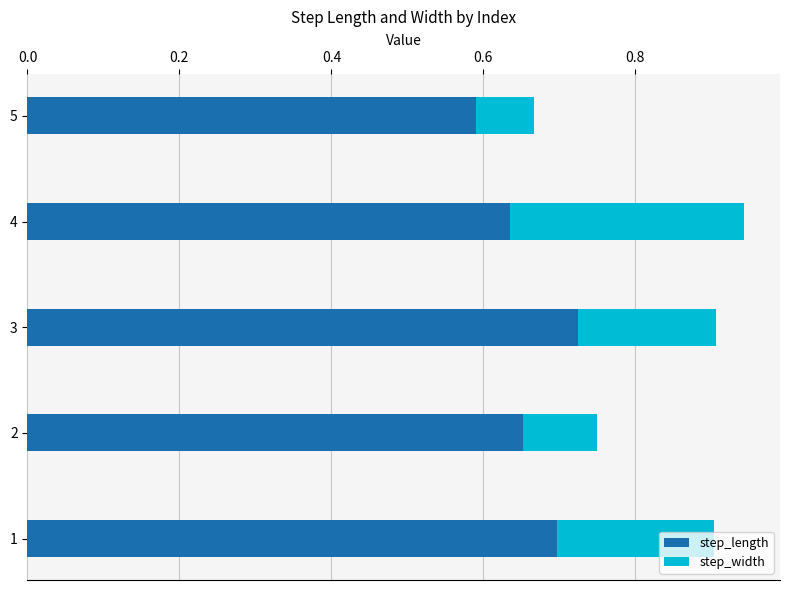

Rank the categories by step_length value from lowest to highest.

5, 4, 2, 1, 3